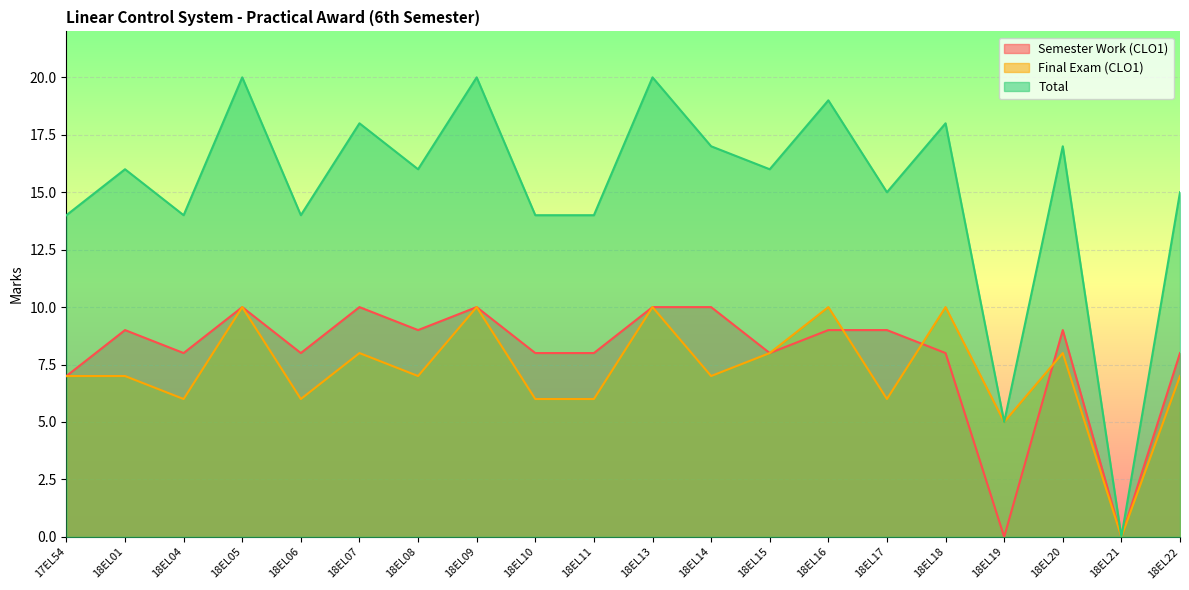

Reading left to right, extract all data points from this chart.

Semester Work (CLO1): 17EL54=7	18EL01=9	18EL04=8	18EL05=10	18EL06=8	18EL07=10	18EL08=9	18EL09=10	18EL10=8	18EL11=8	18EL13=10	18EL14=10	18EL15=8	18EL16=9	18EL17=9	18EL18=8	18EL19=0	18EL20=9	18EL21=0	18EL22=8
Final Exam (CLO1): 17EL54=7	18EL01=7	18EL04=6	18EL05=10	18EL06=6	18EL07=8	18EL08=7	18EL09=10	18EL10=6	18EL11=6	18EL13=10	18EL14=7	18EL15=8	18EL16=10	18EL17=6	18EL18=10	18EL19=5	18EL20=8	18EL21=0	18EL22=7
Total: 17EL54=14	18EL01=16	18EL04=14	18EL05=20	18EL06=14	18EL07=18	18EL08=16	18EL09=20	18EL10=14	18EL11=14	18EL13=20	18EL14=17	18EL15=16	18EL16=19	18EL17=15	18EL18=18	18EL19=5	18EL20=17	18EL21=0	18EL22=15